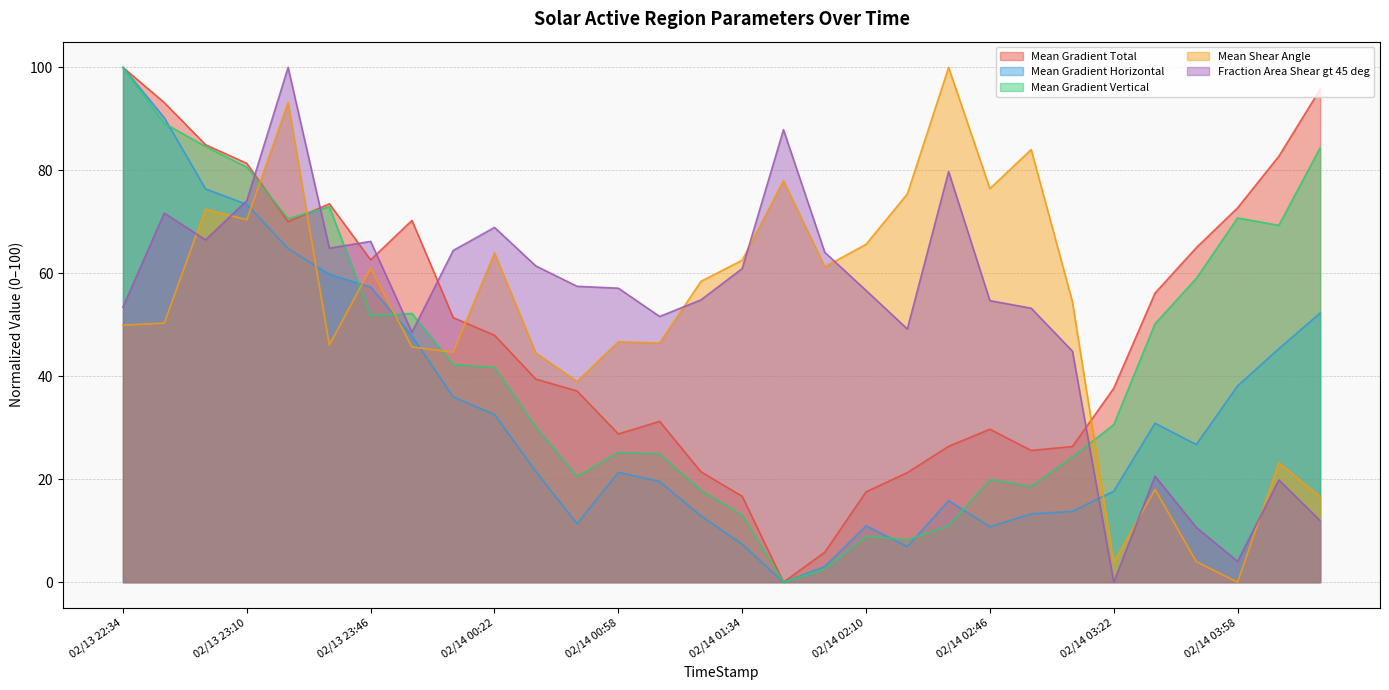

Reading left to right, extract all data points from this chart.

Mean Gradient Total: 02/13 22:34=100.0	02/13 22:46=93.2	02/13 22:58=85.0	02/13 23:10=81.4	02/13 23:22=70.0	02/13 23:34=73.5	02/13 23:46=62.6	02/13 23:58=70.3	02/14 00:10=51.4	02/14 00:22=48.0	02/14 00:34=39.5	02/14 00:46=37.1	02/14 00:58=28.8	02/14 01:10=31.2	02/14 01:22=21.4	02/14 01:34=16.7	02/14 01:46=0.0	02/14 01:58=5.8	02/14 02:10=17.6	02/14 02:22=21.3	02/14 02:34=26.4	02/14 02:46=29.7	02/14 02:58=25.6	02/14 03:10=26.4	02/14 03:22=37.7	02/14 03:34=56.2	02/14 03:46=65.0	02/14 03:58=72.7	02/14 04:10=82.8	02/14 04:22=95.8
Mean Gradient Horizontal: 02/13 22:34=100.0	02/13 22:46=90.2	02/13 22:58=76.4	02/13 23:10=73.4	02/13 23:22=64.8	02/13 23:34=59.8	02/13 23:46=57.3	02/13 23:58=47.8	02/14 00:10=36.0	02/14 00:22=32.6	02/14 00:34=21.5	02/14 00:46=11.3	02/14 00:58=21.3	02/14 01:10=19.6	02/14 01:22=12.9	02/14 01:34=7.4	02/14 01:46=0.0	02/14 01:58=3.0	02/14 02:10=10.9	02/14 02:22=6.9	02/14 02:34=15.8	02/14 02:46=10.8	02/14 02:58=13.2	02/14 03:10=13.8	02/14 03:22=17.7	02/14 03:34=30.9	02/14 03:46=26.7	02/14 03:58=38.1	02/14 04:10=45.4	02/14 04:22=52.3
Mean Gradient Vertical: 02/13 22:34=100.0	02/13 22:46=89.1	02/13 22:58=84.6	02/13 23:10=80.6	02/13 23:22=70.6	02/13 23:34=72.9	02/13 23:46=51.8	02/13 23:58=52.2	02/14 00:10=42.2	02/14 00:22=41.7	02/14 00:34=30.2	02/14 00:46=20.6	02/14 00:58=25.2	02/14 01:10=24.9	02/14 01:22=17.9	02/14 01:34=13.0	02/14 01:46=0.0	02/14 01:58=2.5	02/14 02:10=8.9	02/14 02:22=8.2	02/14 02:34=10.9	02/14 02:46=20.0	02/14 02:58=18.6	02/14 03:10=24.3	02/14 03:22=30.6	02/14 03:34=50.2	02/14 03:46=59.0	02/14 03:58=70.7	02/14 04:10=69.3	02/14 04:22=84.4
Mean Shear Angle: 02/13 22:34=49.9	02/13 22:46=50.3	02/13 22:58=72.5	02/13 23:10=70.4	02/13 23:22=93.2	02/13 23:34=46.1	02/13 23:46=61.0	02/13 23:58=45.7	02/14 00:10=44.7	02/14 00:22=64.0	02/14 00:34=44.5	02/14 00:46=39.0	02/14 00:58=46.7	02/14 01:10=46.5	02/14 01:22=58.4	02/14 01:34=62.5	02/14 01:46=78.0	02/14 01:58=61.3	02/14 02:10=65.6	02/14 02:22=75.4	02/14 02:34=100.0	02/14 02:46=76.4	02/14 02:58=84.0	02/14 03:10=54.4	02/14 03:22=3.9	02/14 03:34=18.0	02/14 03:46=4.0	02/14 03:58=0.0	02/14 04:10=23.2	02/14 04:22=16.6
Fraction Area Shear gt 45 deg: 02/13 22:34=53.4	02/13 22:46=71.7	02/13 22:58=66.5	02/13 23:10=74.1	02/13 23:22=100.0	02/13 23:34=64.9	02/13 23:46=66.2	02/13 23:58=48.5	02/14 00:10=64.4	02/14 00:22=68.9	02/14 00:34=61.4	02/14 00:46=57.5	02/14 00:58=57.1	02/14 01:10=51.6	02/14 01:22=54.8	02/14 01:34=60.9	02/14 01:46=87.9	02/14 01:58=64.1	02/14 02:10=56.7	02/14 02:22=49.2	02/14 02:34=79.8	02/14 02:46=54.7	02/14 02:58=53.2	02/14 03:10=44.9	02/14 03:22=0.0	02/14 03:34=20.6	02/14 03:46=10.6	02/14 03:58=4.0	02/14 04:10=19.9	02/14 04:22=12.0